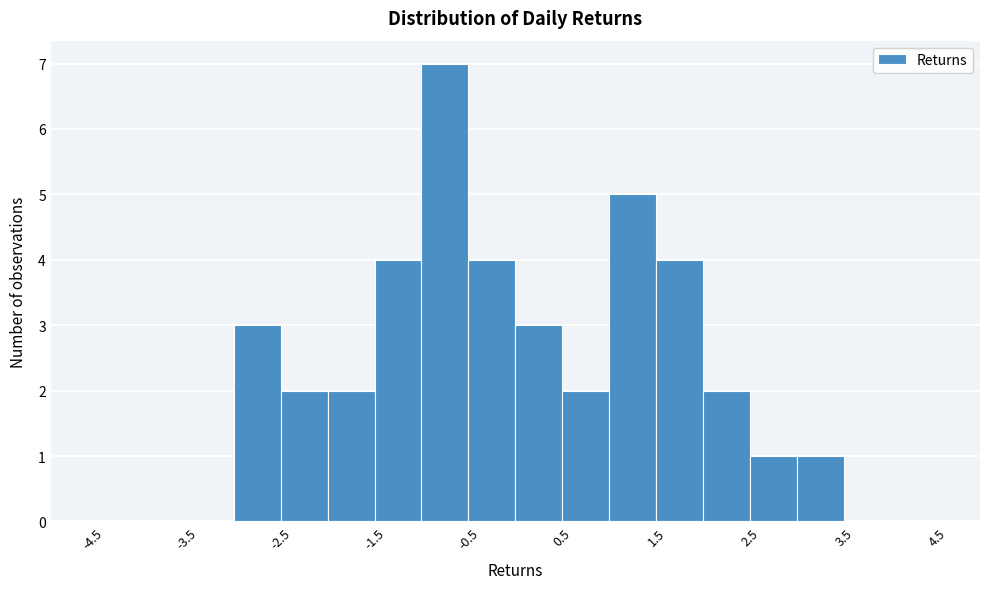

Reading left to right, transcribe this chart: for each bar, give the range it covers on the x-axis and its height. The values are not printed on the chart, so give them approximately, as read against the axis.

-4.5 to -4.0: 0
-4.0 to -3.5: 0
-3.5 to -3.0: 0
-3.0 to -2.5: 3
-2.5 to -2.0: 2
-2.0 to -1.5: 2
-1.5 to -1.0: 4
-1.0 to -0.5: 7
-0.5 to 0.0: 4
0.0 to 0.5: 3
0.5 to 1.0: 2
1.0 to 1.5: 5
1.5 to 2.0: 4
2.0 to 2.5: 2
2.5 to 3.0: 1
3.0 to 3.5: 1
3.5 to 4.0: 0
4.0 to 4.5: 0